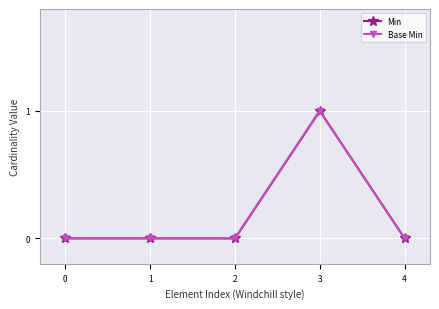

List the series in order of their peak value, highest first.

Min, Base Min